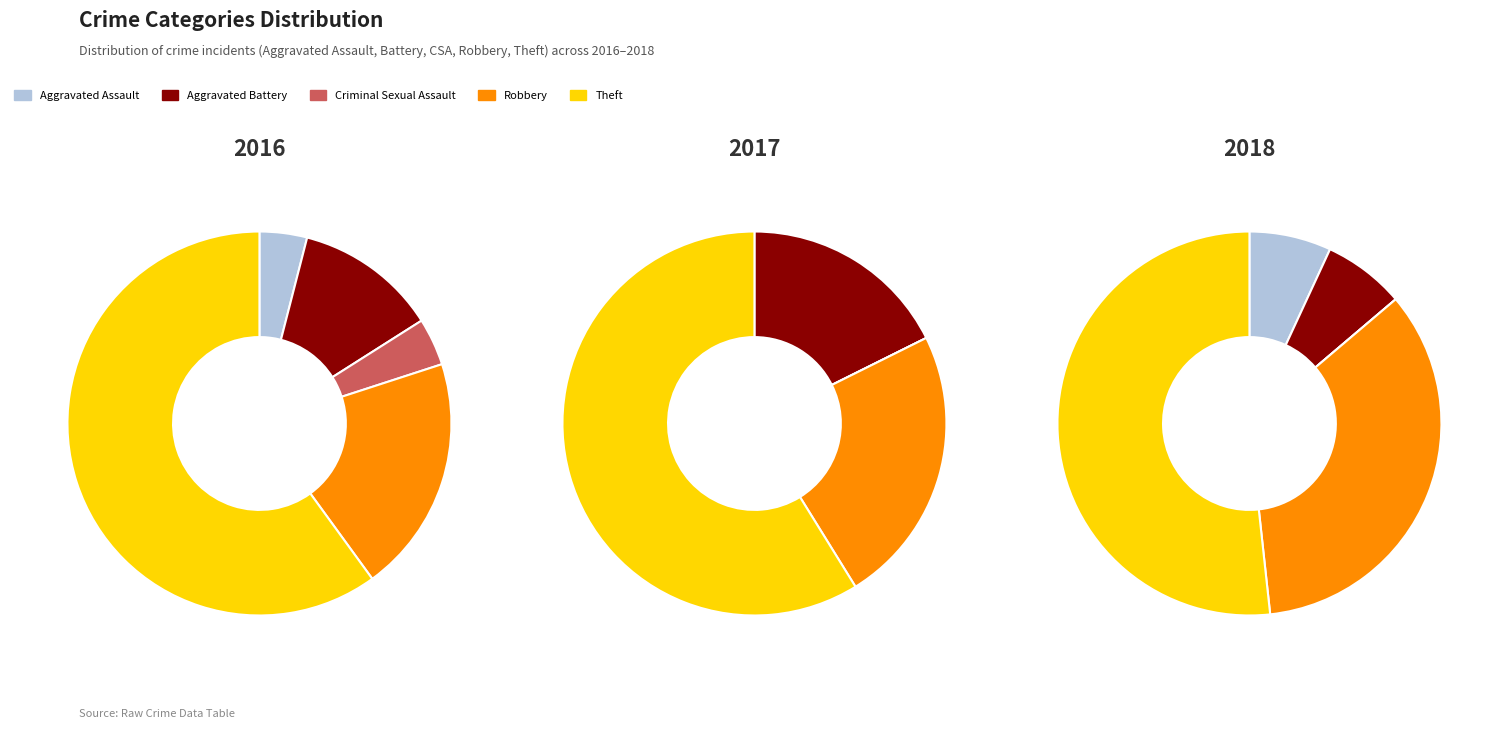

Does any single category account for the majority?

Yes